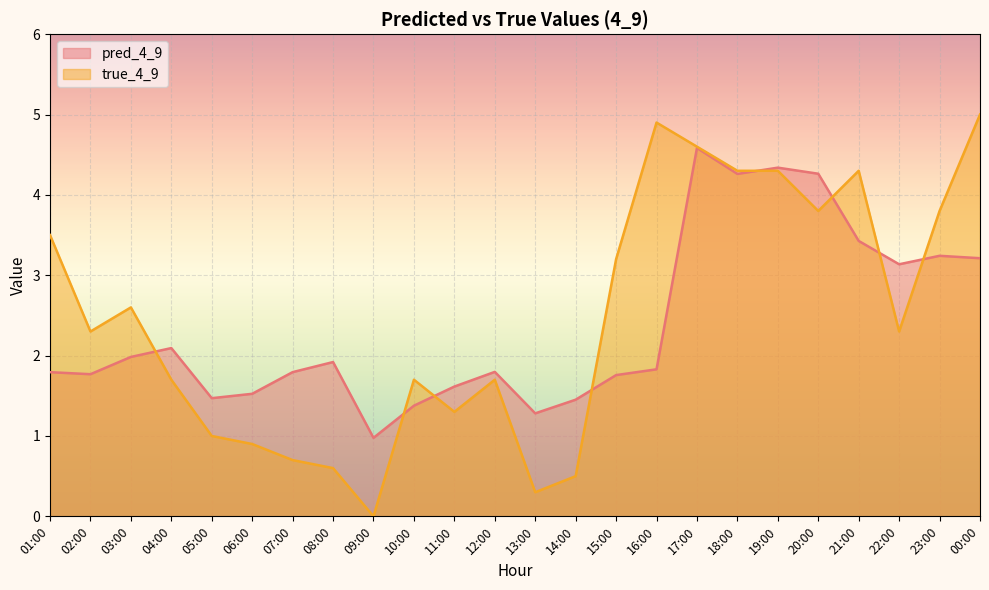

At which category does true_4_9 reach its first local valley?

02:00